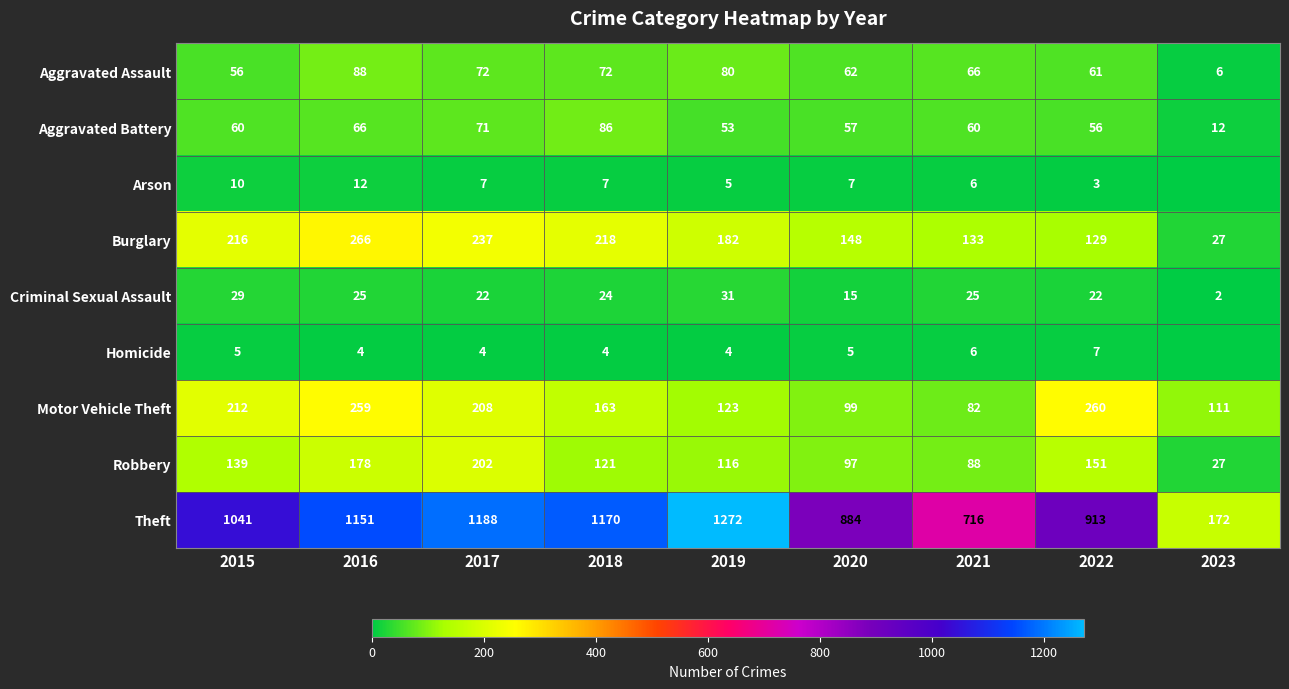

At 2019, list the series in order from largest to smallest.

Theft, Burglary, Motor Vehicle Theft, Robbery, Aggravated Assault, Aggravated Battery, Criminal Sexual Assault, Arson, Homicide